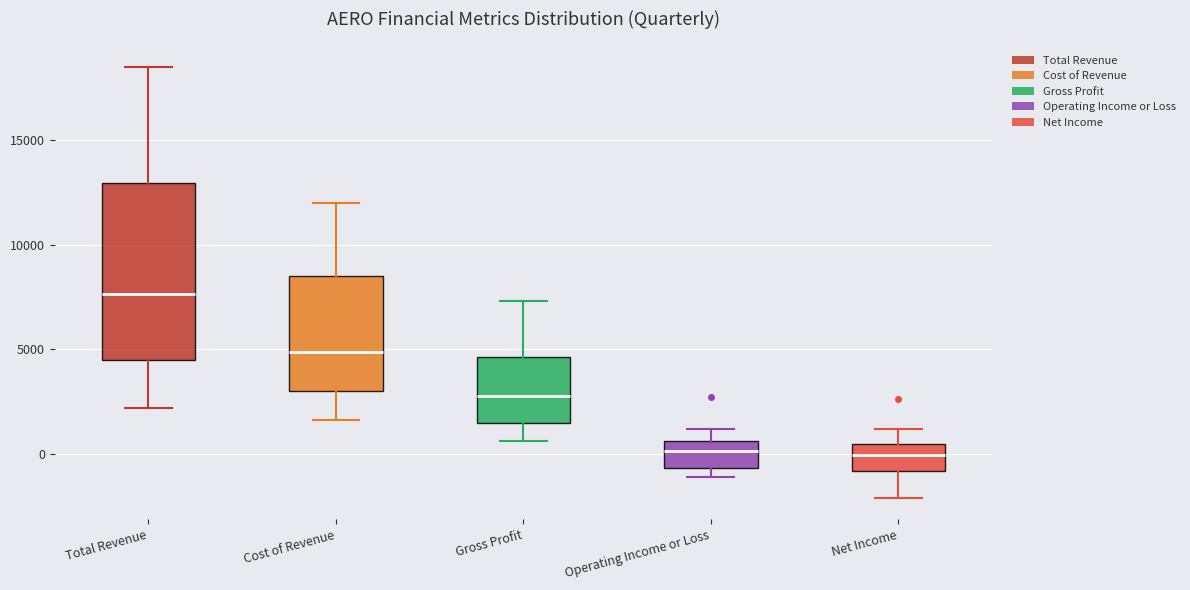

Where is the lower edge of the box for Total Revenue on the y-axis? The values are not printed on the chart, so give them approximately, as read against the axis.

4500